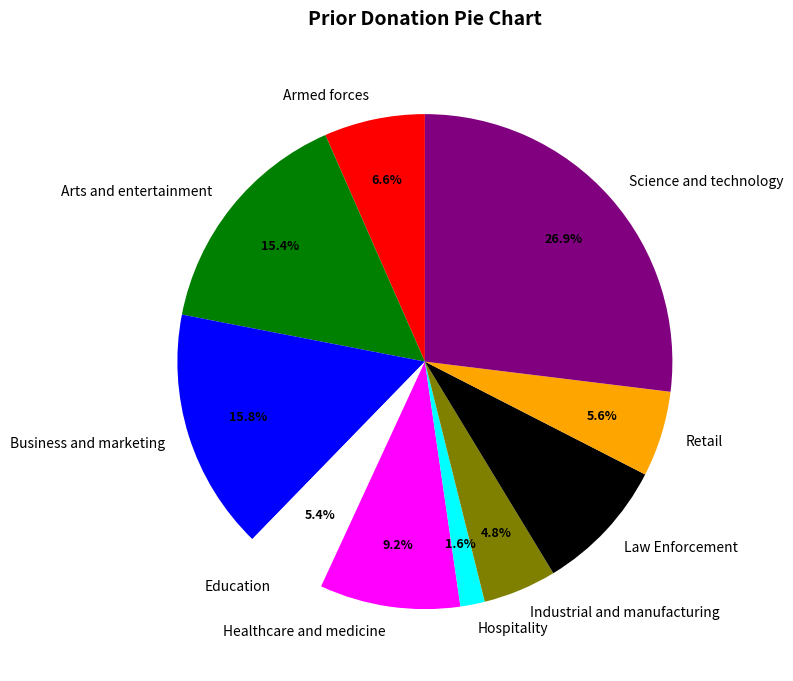

Which slice is the smallest?

Hospitality